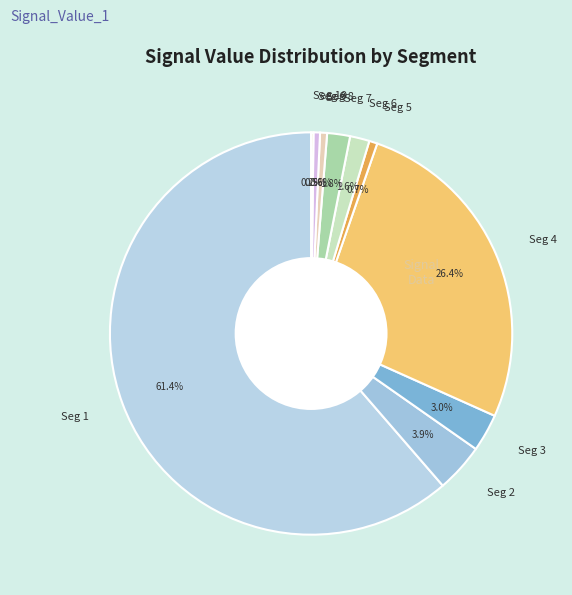

Between Seg 9 and Seg 6, which is larger?

Seg 6